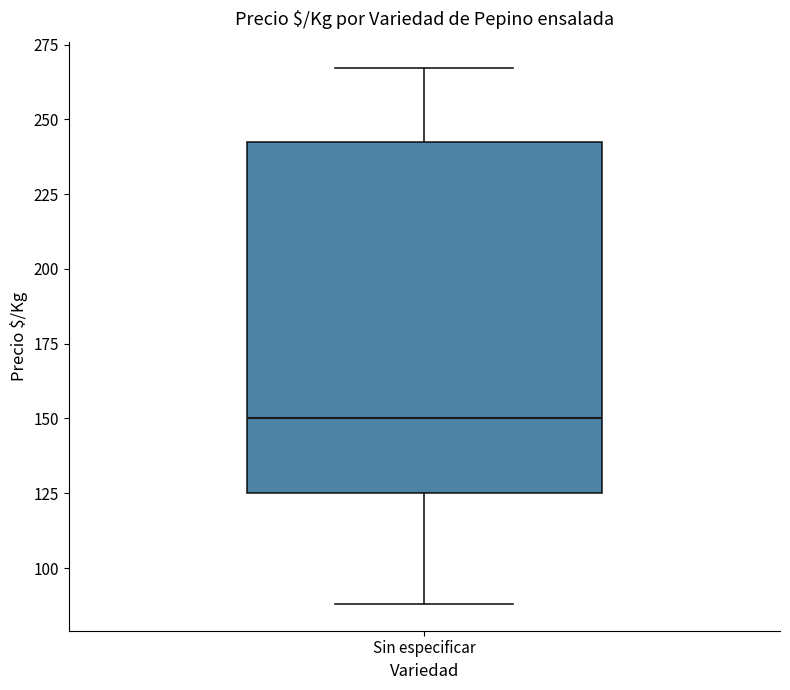

Read this box plot against the y-axis: the position of the median line, the range covered by the box, and the ends of both whiskers. The values are not printed on the chart, so give them approximately, as read against the axis.

median 150, box 125 to 245, whiskers 90 to 265